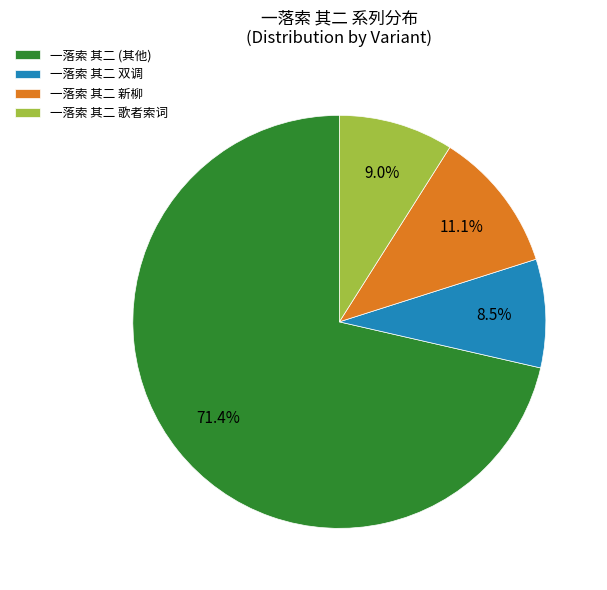

Is 一落索 其二 新柳 the majority of the pie?

No